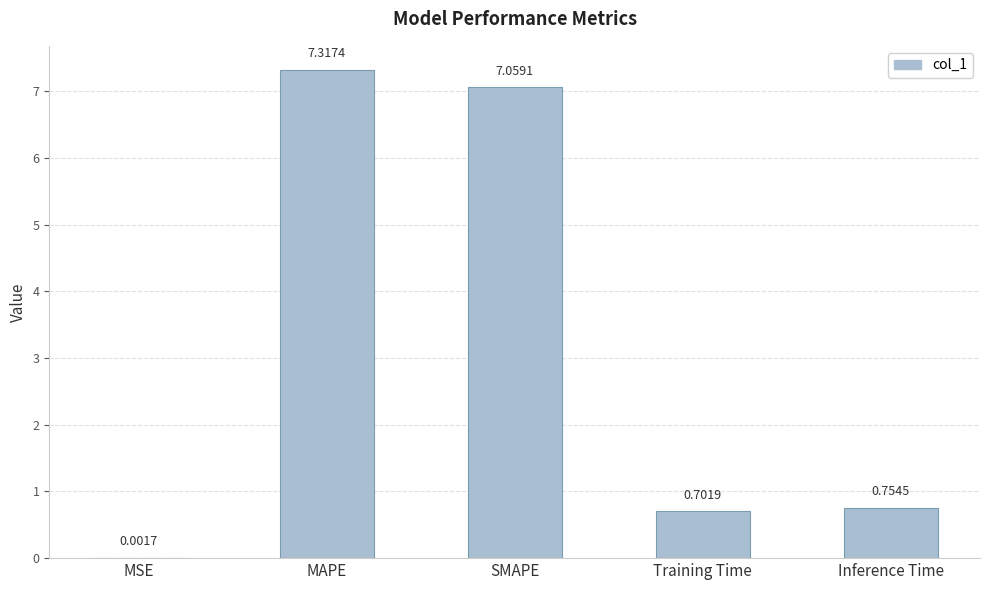

What is the sum of all values?

15.8